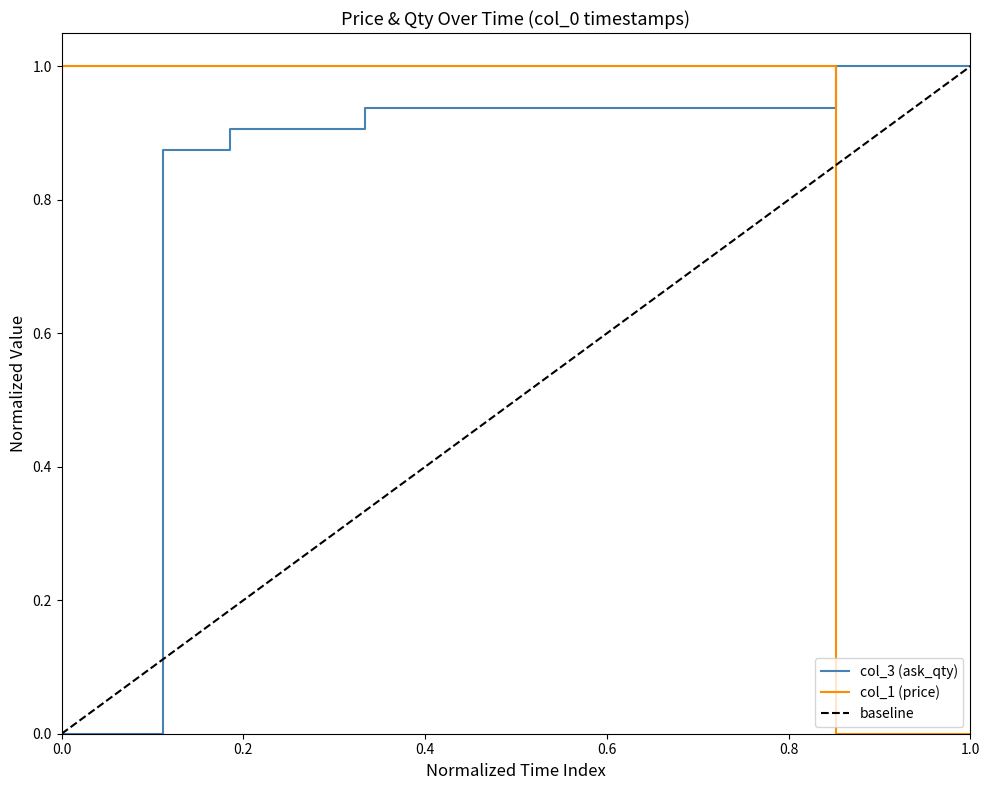

After their last crossing, which series has the higher values: col_3 (ask_qty) or col_1 (price)?

col_3 (ask_qty)